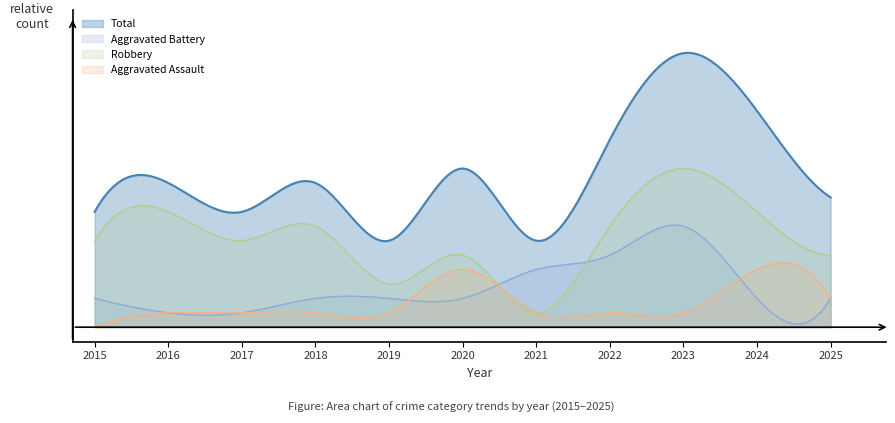

How many data points in Robbery are above 6?

5